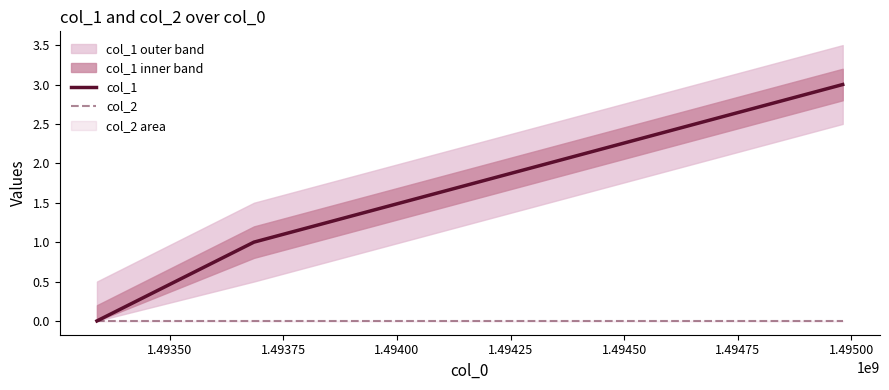

List the series in order of their overall mean, highest first.

col_1, col_2